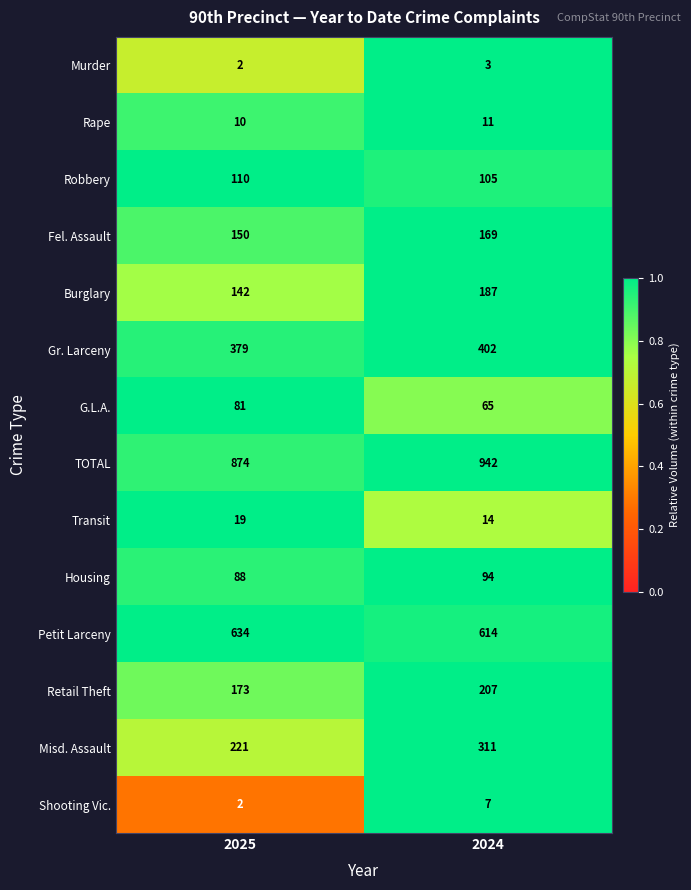

Which label corresponds to the smallest value in the chart?

2025